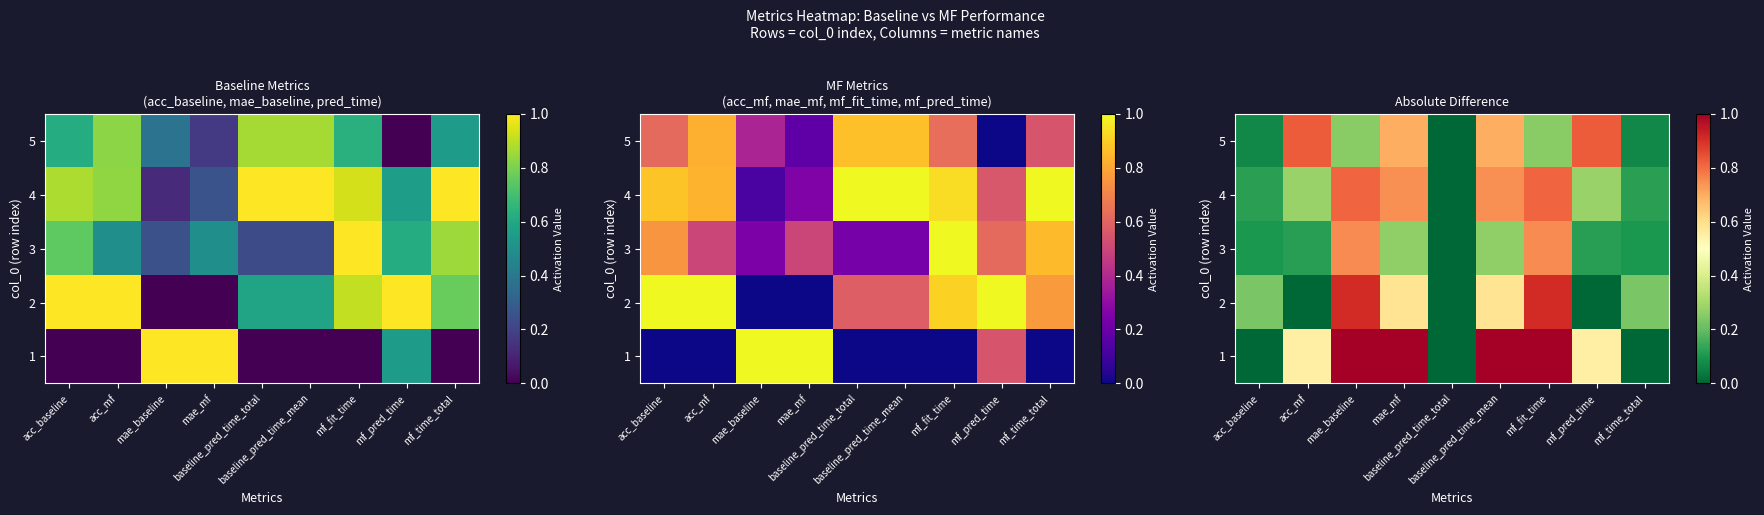

List the labels in order of 4 value, largest first.

mae_baseline, mf_fit_time, mae_mf, baseline_pred_time_mean, acc_mf, mf_pred_time, acc_baseline, mf_time_total, baseline_pred_time_total